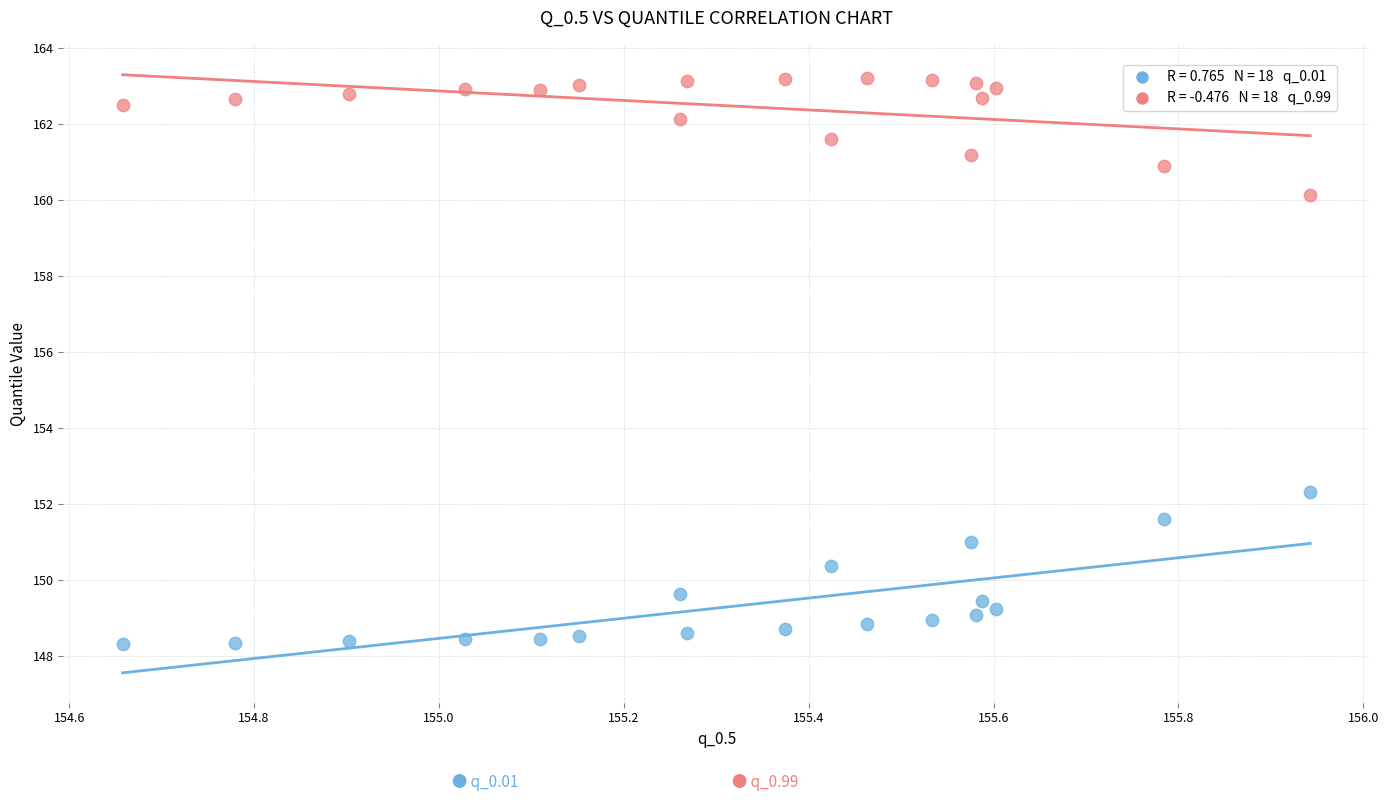

Across all series, what Y value is closest to 155?

152.3